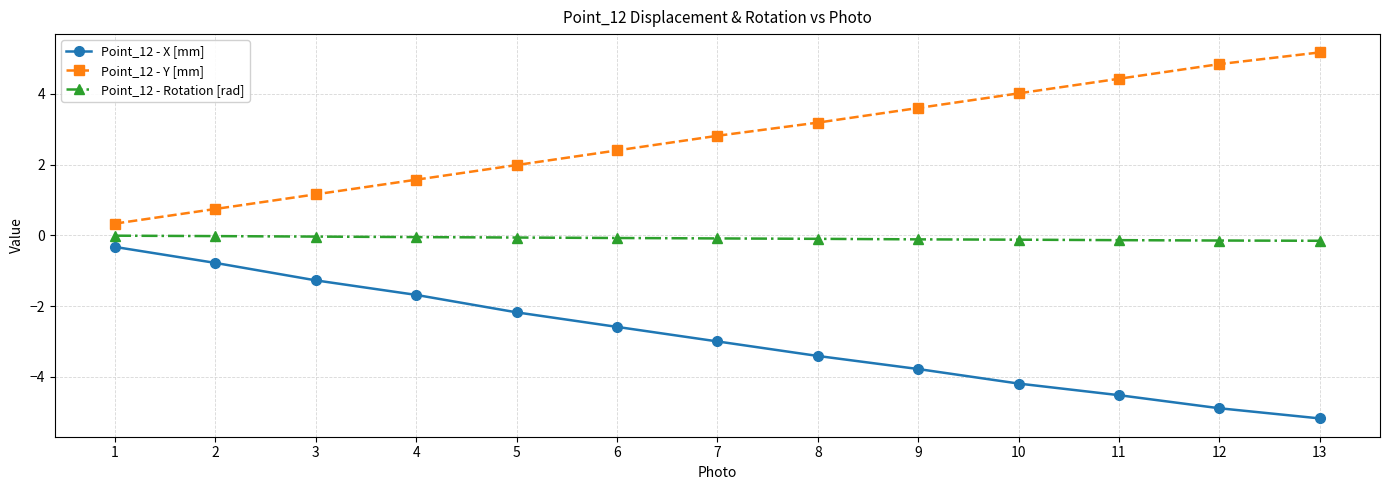

Rank the series by their average value, from lowest to highest.

Point_12 - X [mm], Point_12 - Rotation [rad], Point_12 - Y [mm]